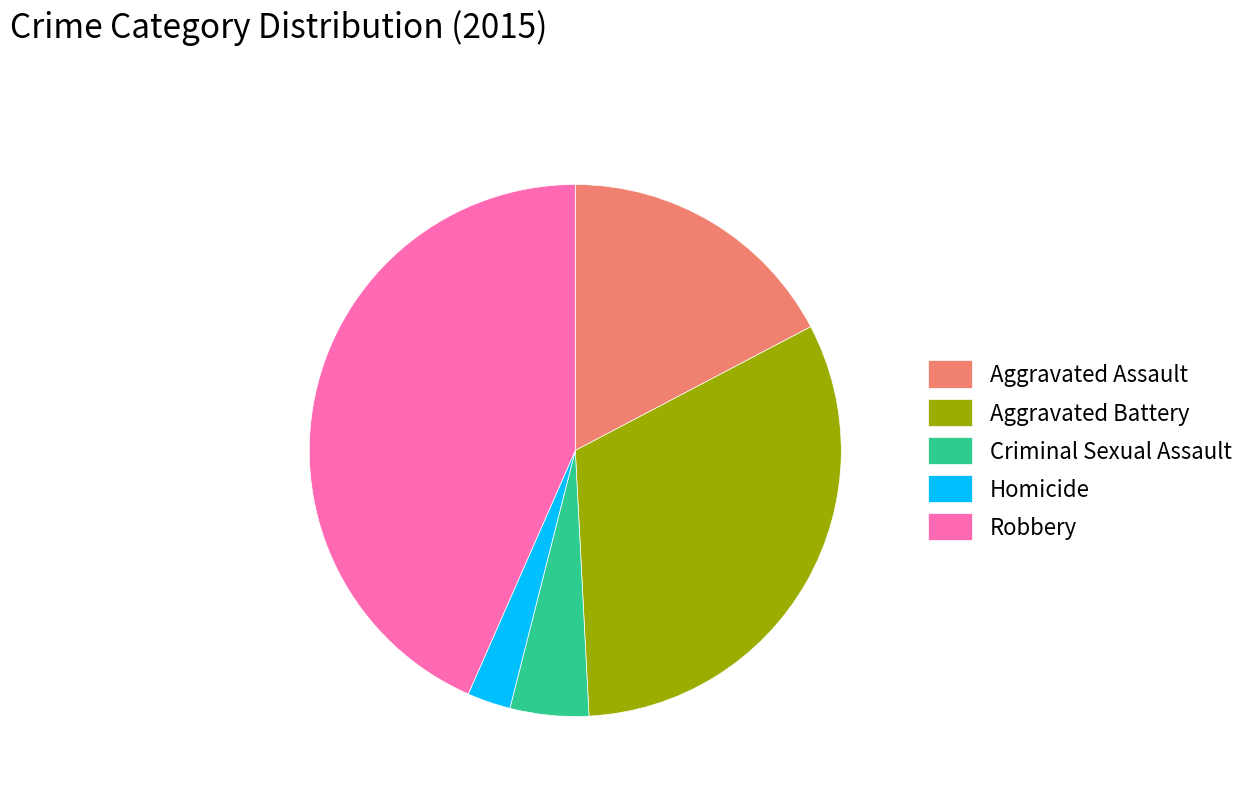

Which slice is the smallest?

Homicide